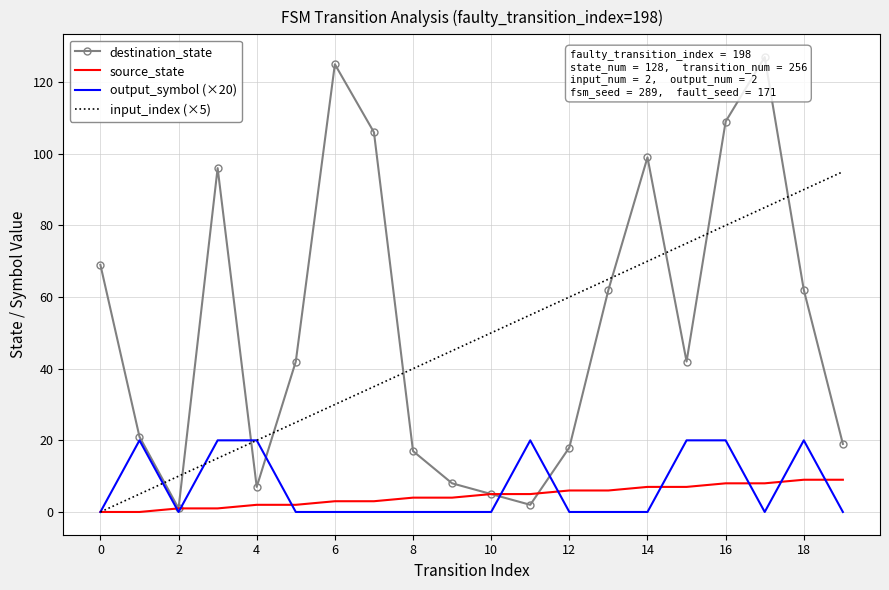

At 16, list the series in order from smallest to largest.

output_symbol (×20), source_state, destination_state, input_index (×5)